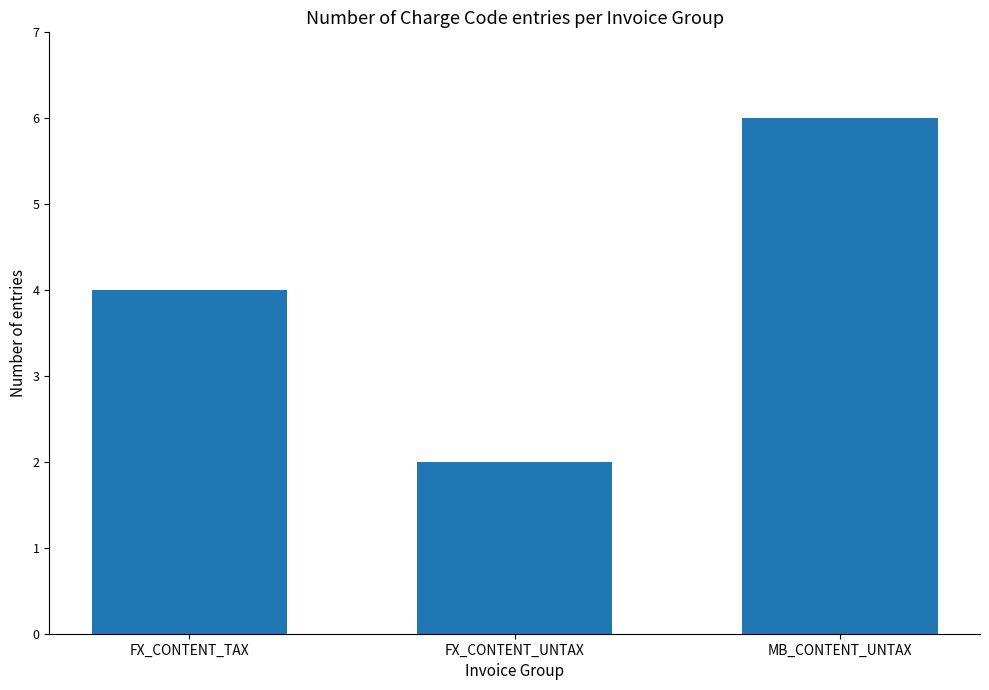

Reading right to left, list all the values displayed in this chart.

6	2	4